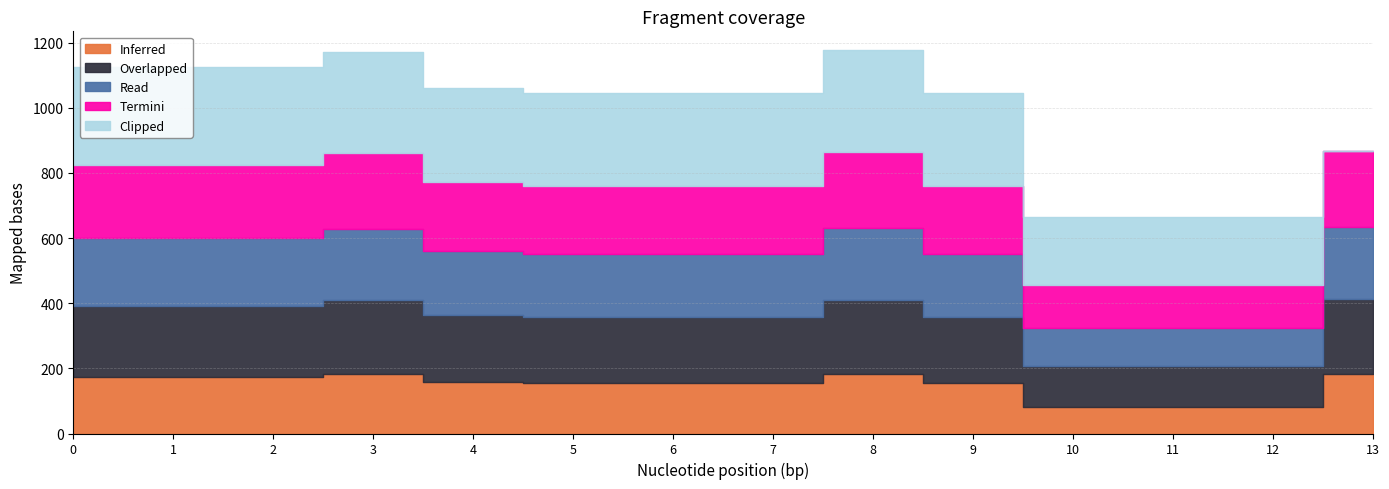

What is the spread (max minus min) of values at 6.0?

128.9